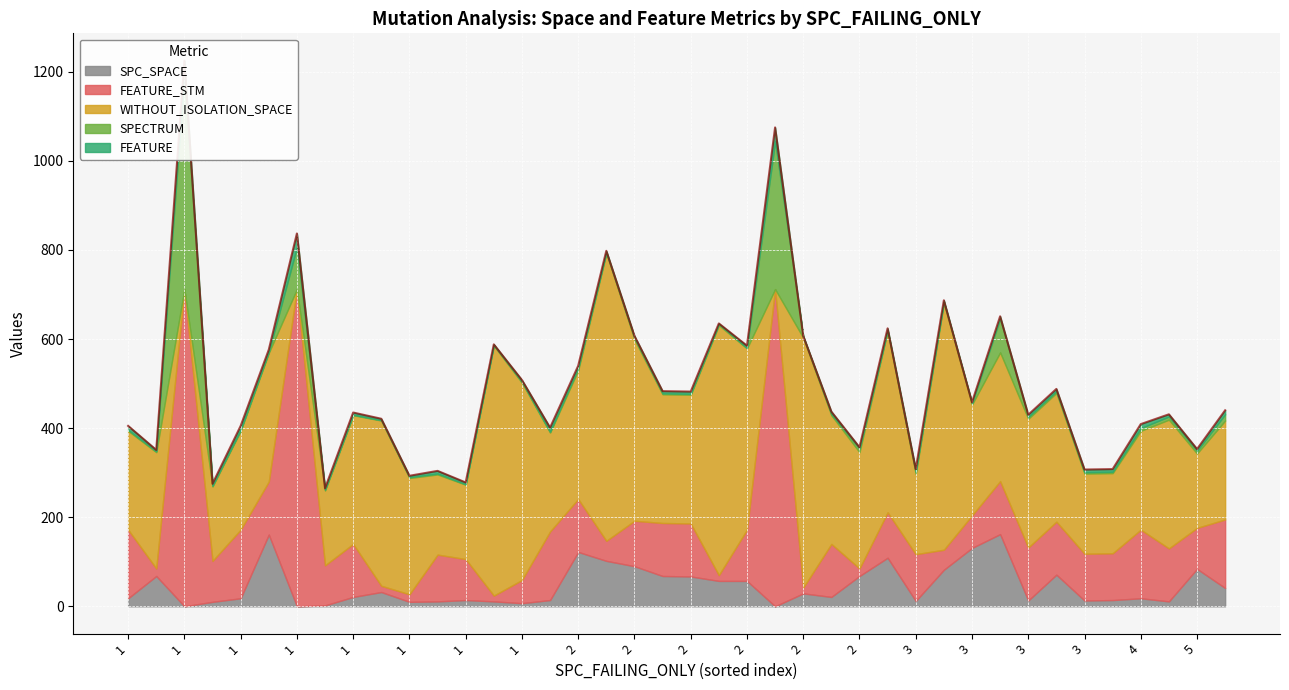

How many lines are shown in the chart?

5